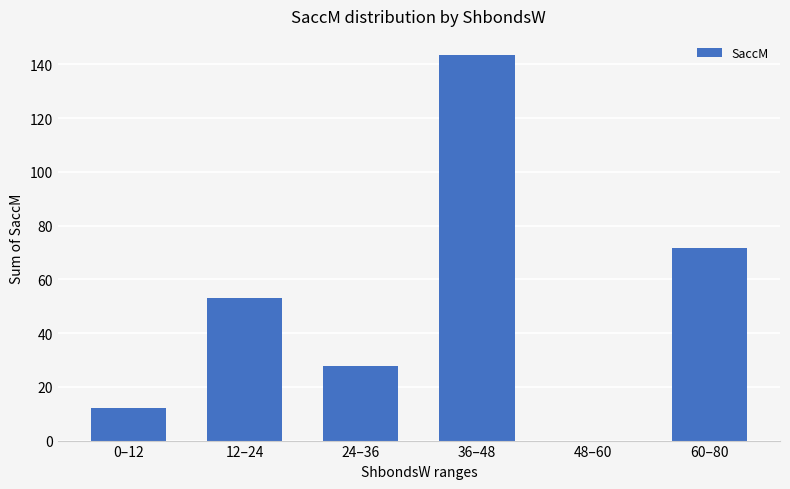

What is the maximum value shown in the chart?

143.4